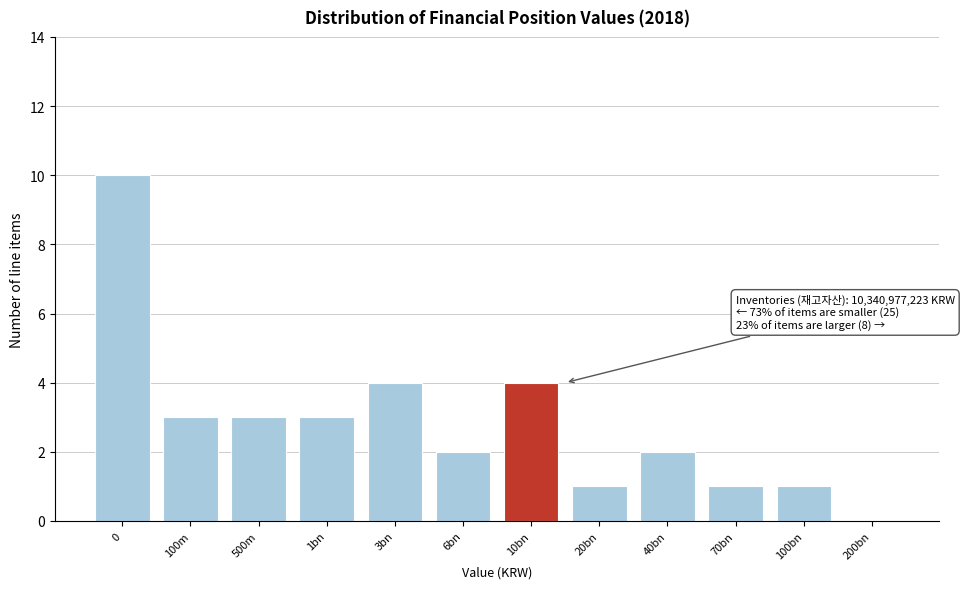

Reading right to left, what are all the values shown in this chart?

200bn=0	100bn=1	70bn=1	40bn=2	20bn=1	10bn=4	6bn=2	3bn=4	1bn=3	500m=3	100m=3	0=10